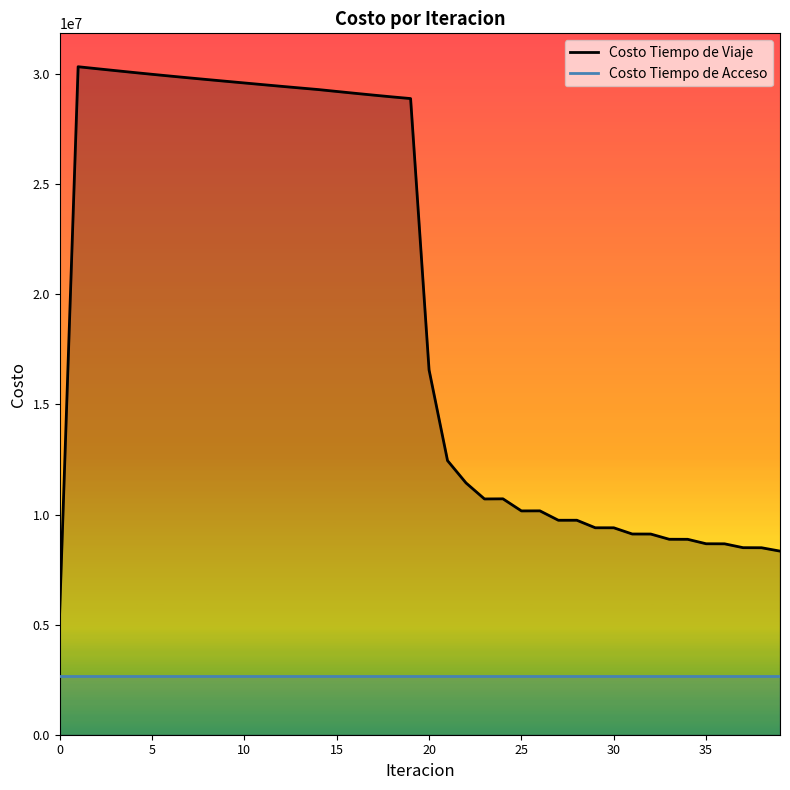

What is the difference between the maximum and minimum values in the Costo Tiempo de Viaje series?

24810493.9